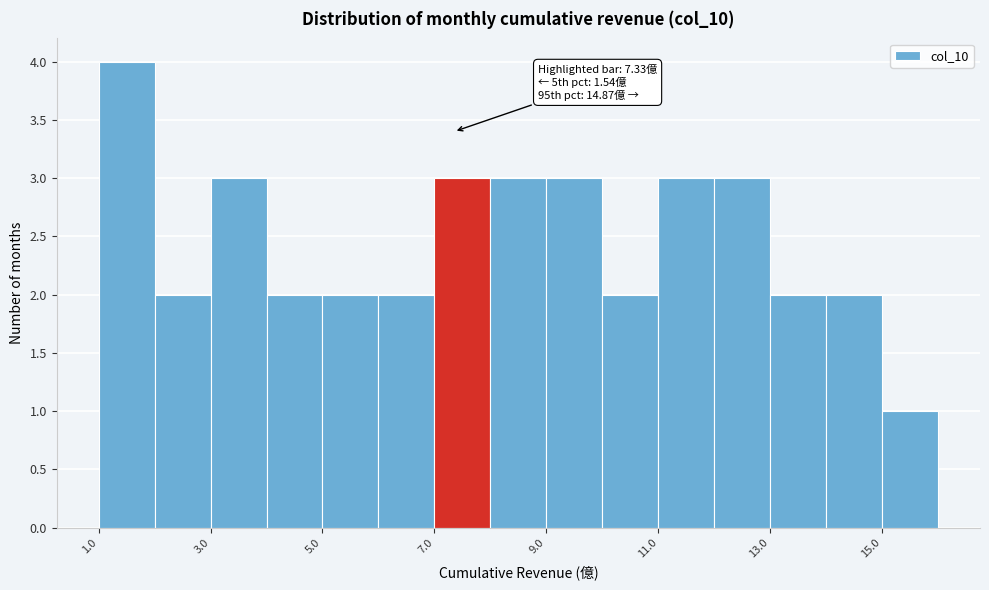

Around what value on the x-axis is the tallest bar? Give the approximate position of its centre, as read against the axis.

1.5